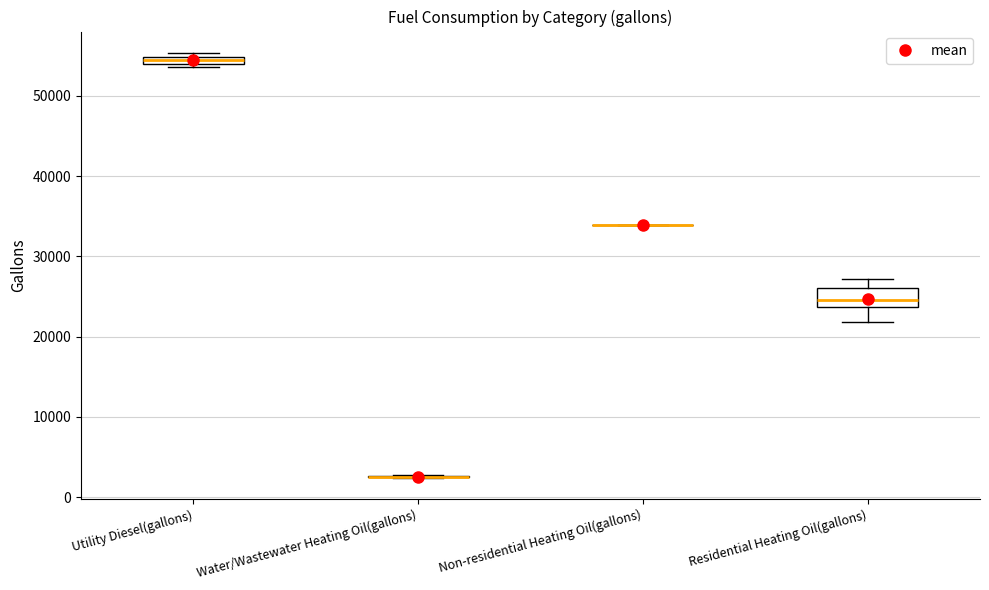

Which box is the tallest, from its lower edge to its upper edge?

Residential Heating Oil(gallons)